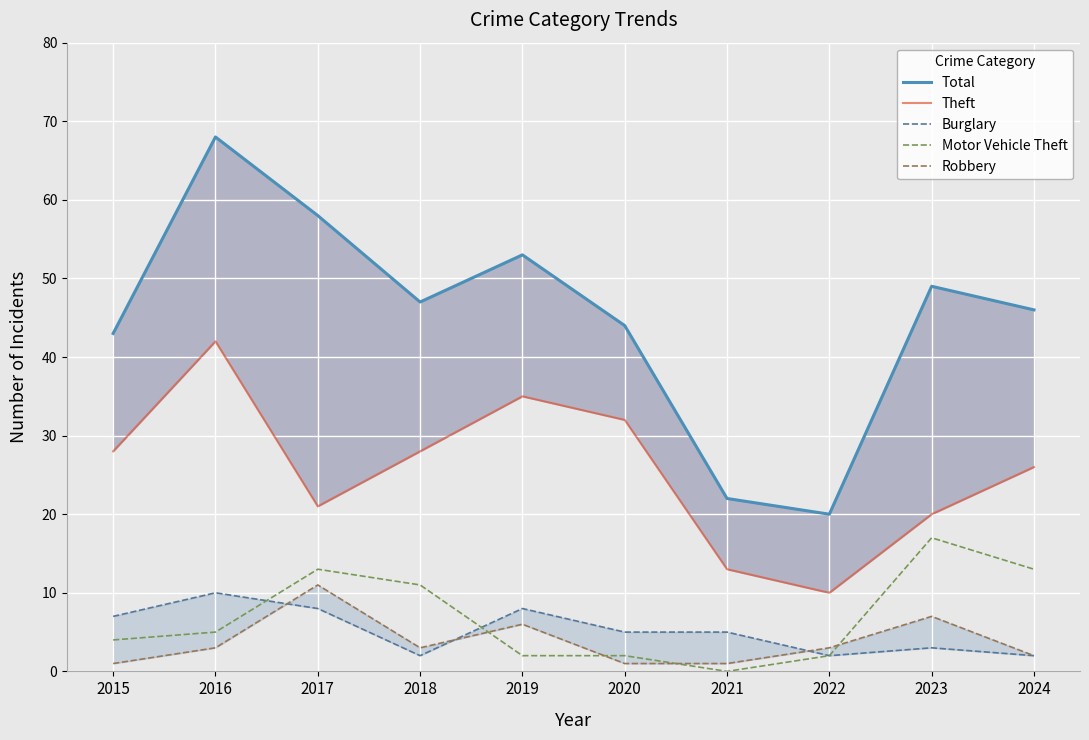

At how many categories does at least one series exceed 56?

2